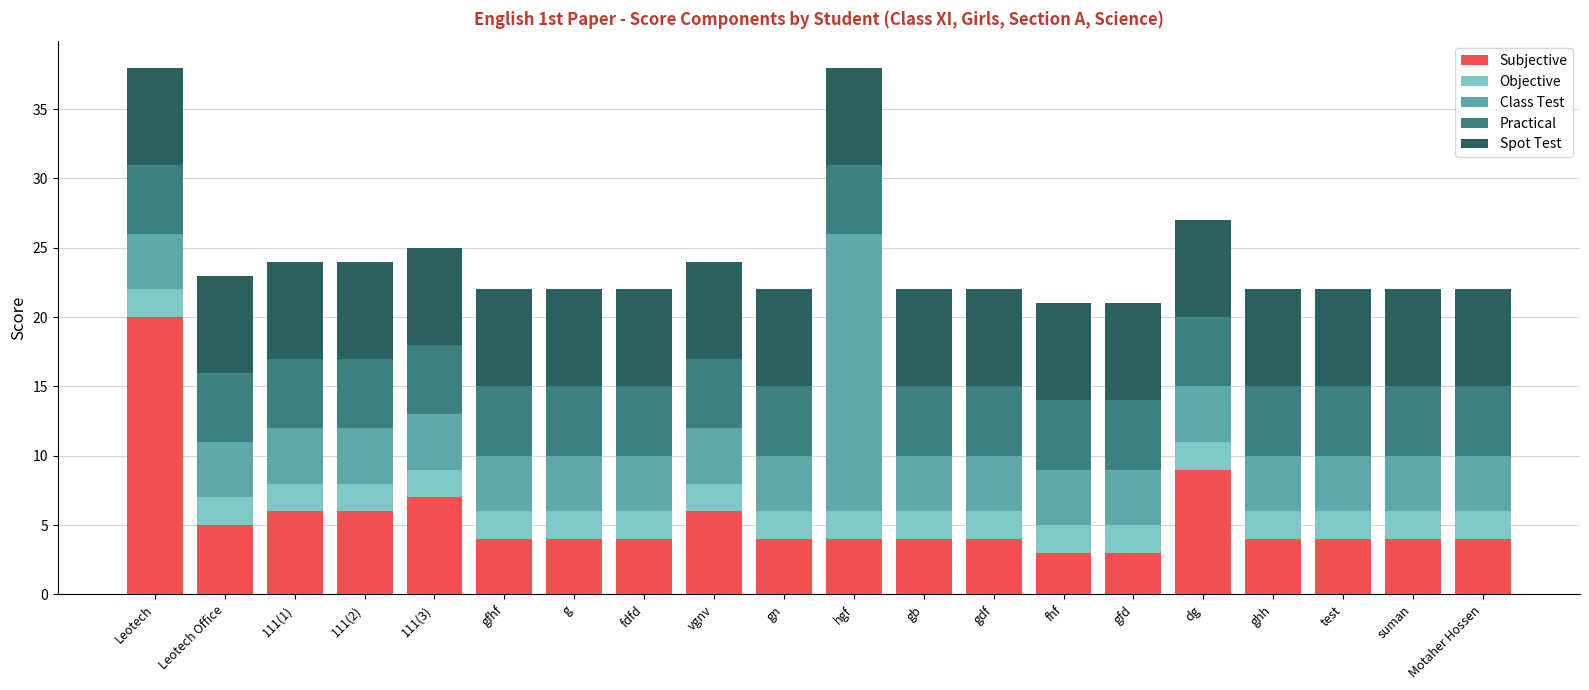

The value of Subjective at ghh is 6. True or false?

False